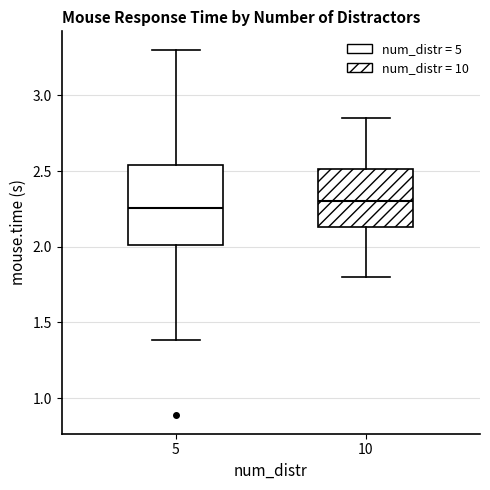

Reading left to right, read every box against the y-axis: the position of its median line, the range the box covers, and the ends of its whiskers. The values are not printed on the chart, so give them approximately, as read against the axis.

5: median 2.25, box 2.00 to 2.55, whiskers 1.40 to 3.30
10: median 2.30, box 2.15 to 2.50, whiskers 1.80 to 2.85